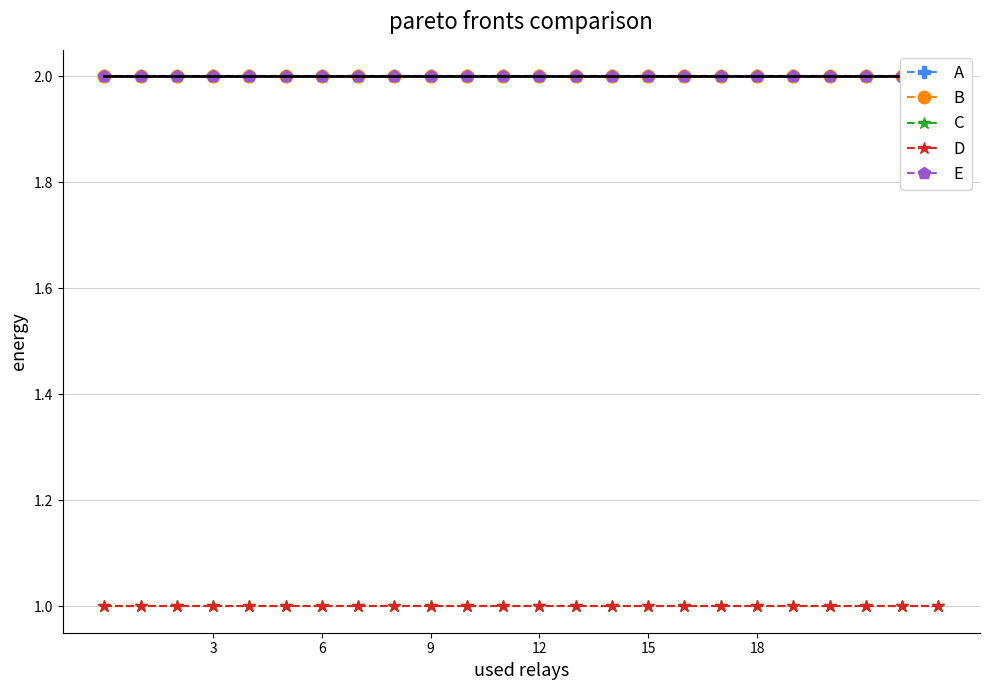

What are all the series names shown in the legend?

A, B, C, D, E